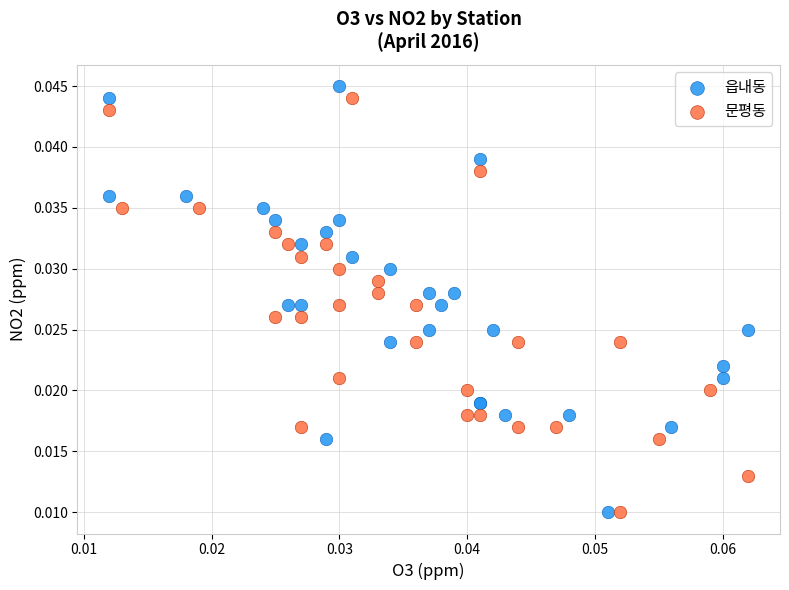

What are all the series names shown in the legend?

읍내동, 문평동